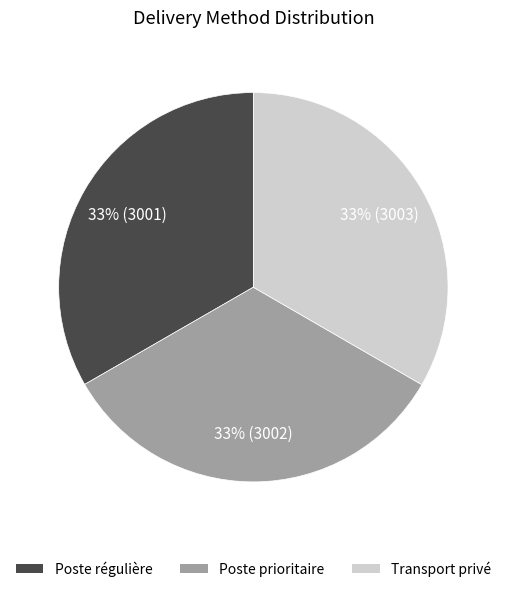

Does Poste régulière account for over 50% of the chart?

No